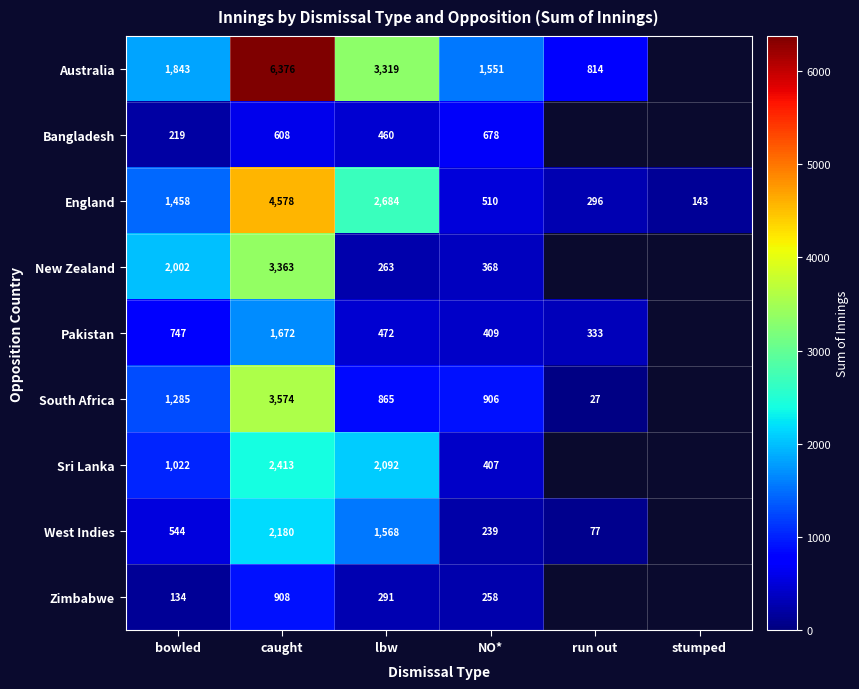

Between caught and NO*, which series saw the biggest shift?

Australia